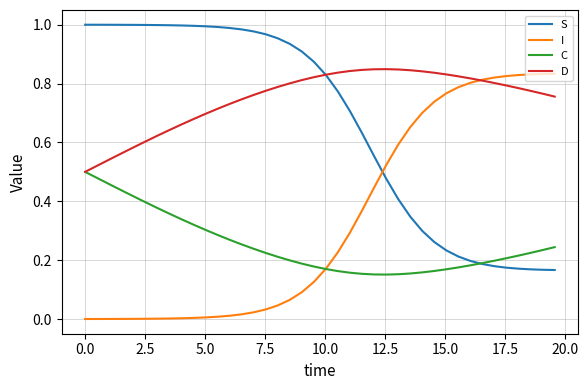

Which series has the largest total across all categories?

D